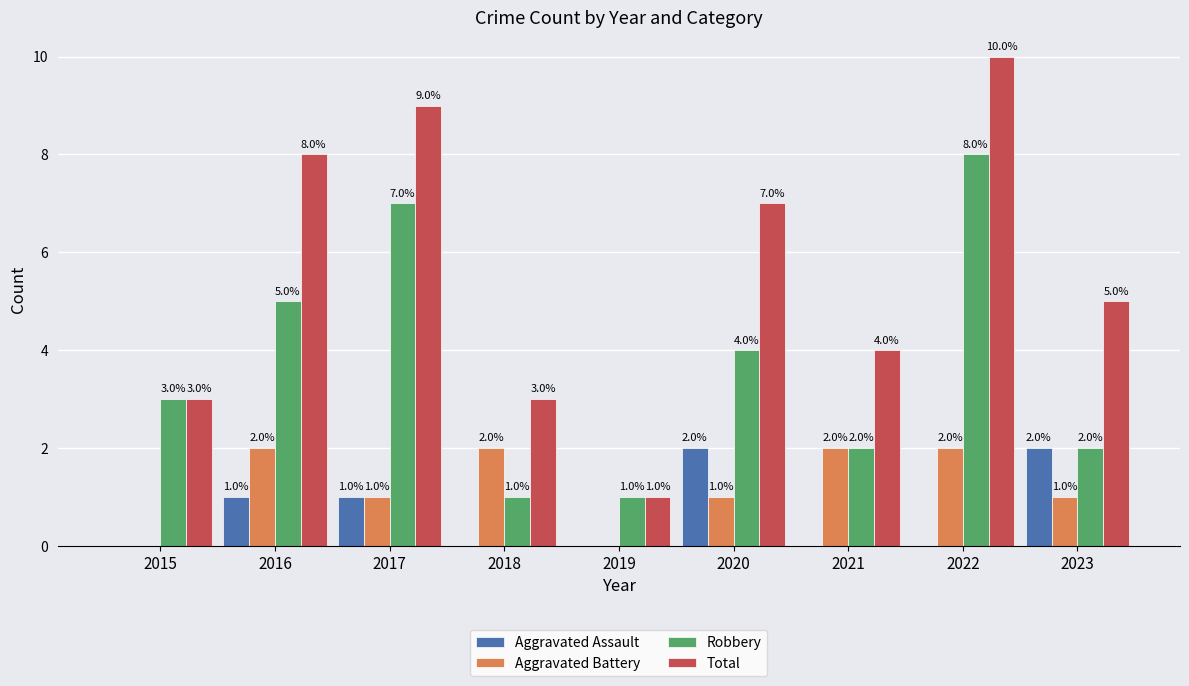

The Robbery series shows 1 at 2018. True or false?

True